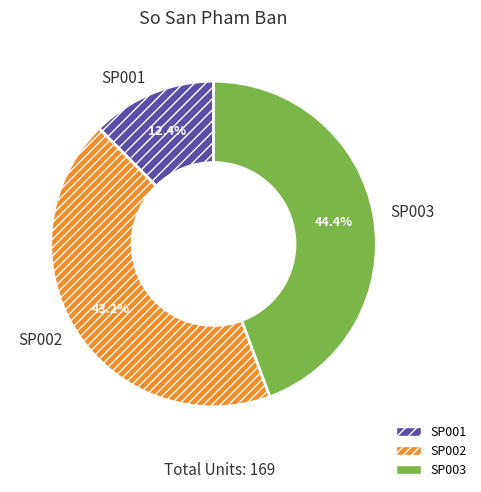

Is there any slice that represents more than half of the pie?

No